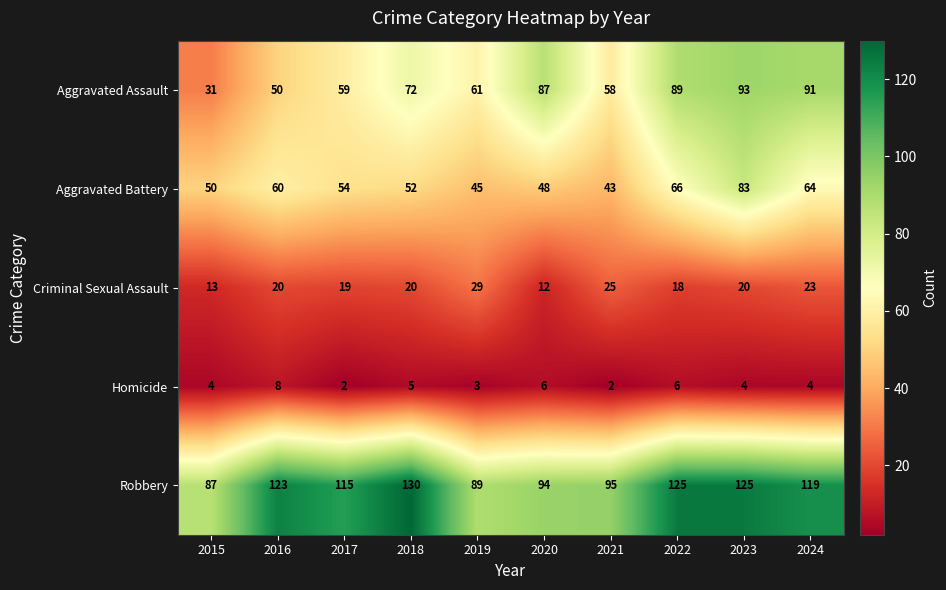

What is the sum of the Criminal Sexual Assault values at 2015 and 2022?

31